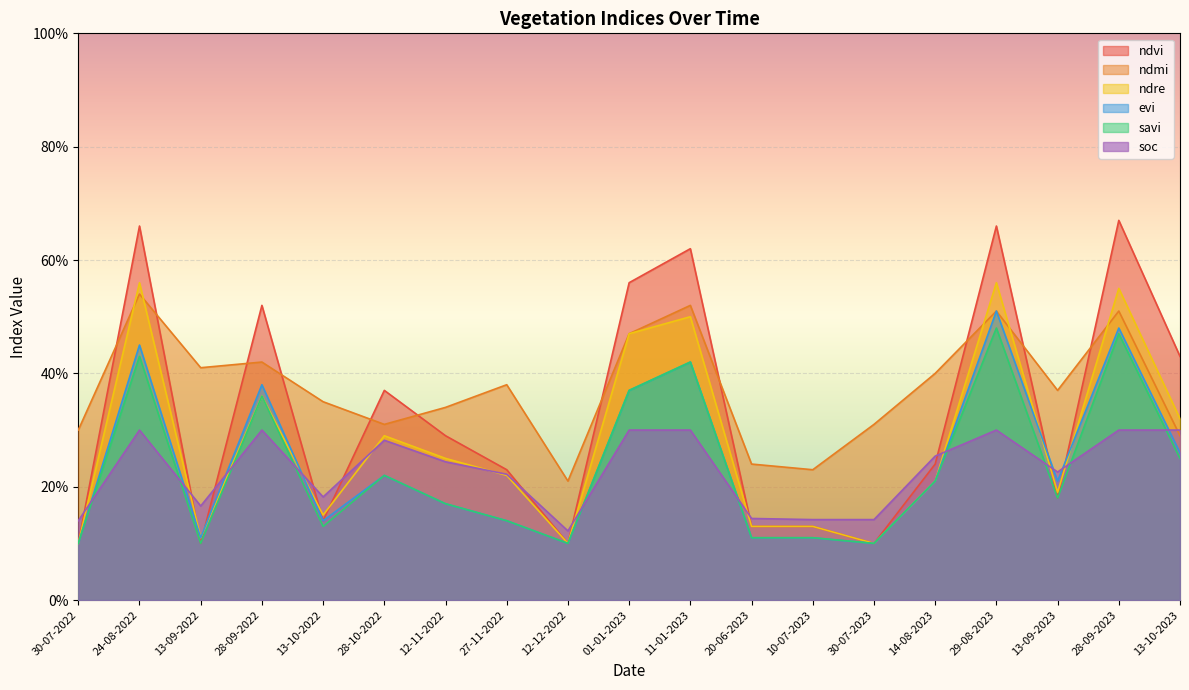

How many lines are shown in the chart?

6